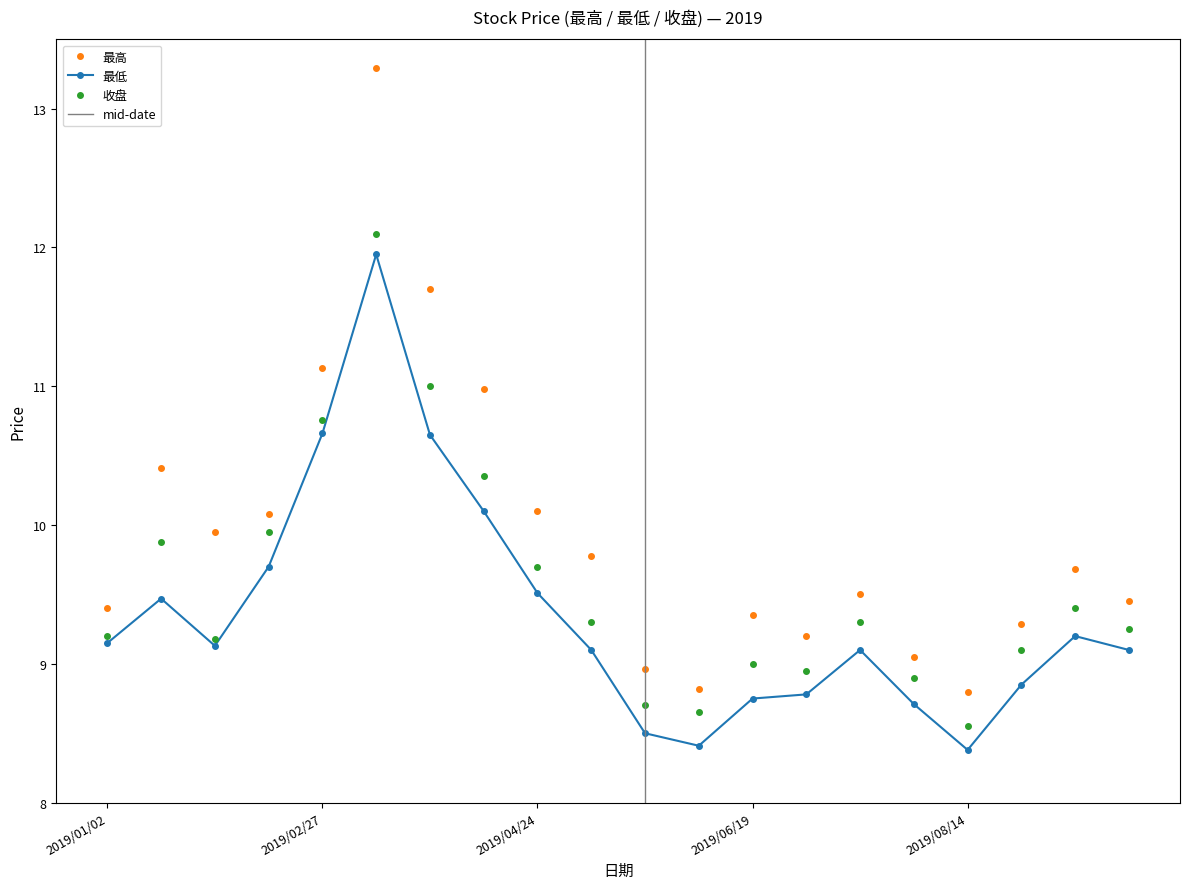

What is the label of the 13th point from the right?

2019/04/10